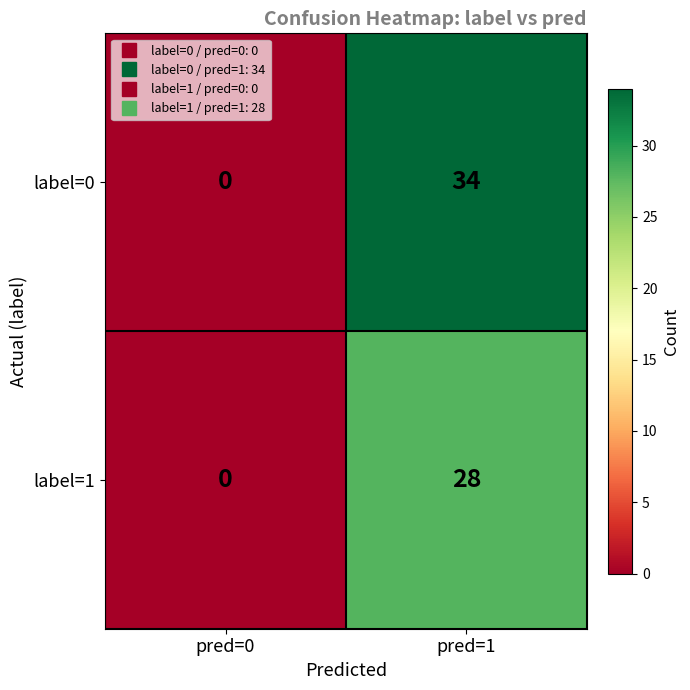

What is the difference between the maximum and minimum values in the label=0 series?

34